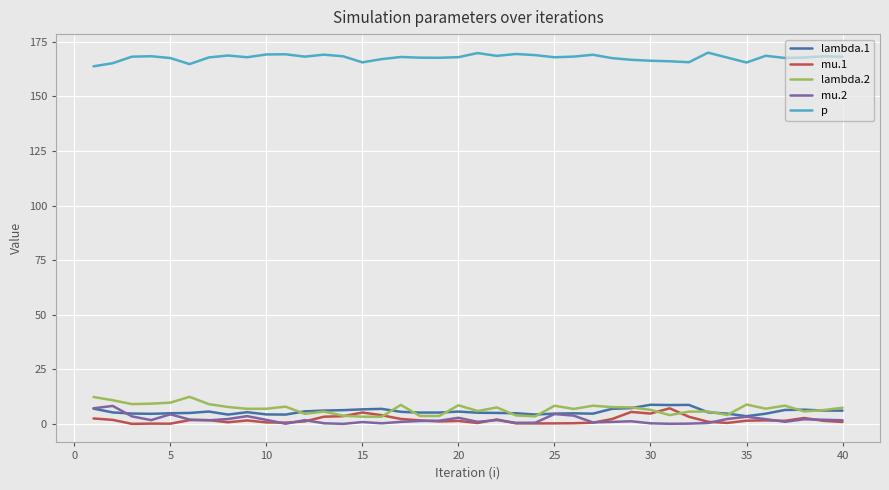

In lambda.1, how many points are higher than both neighbors (excluding endpoints)?

8